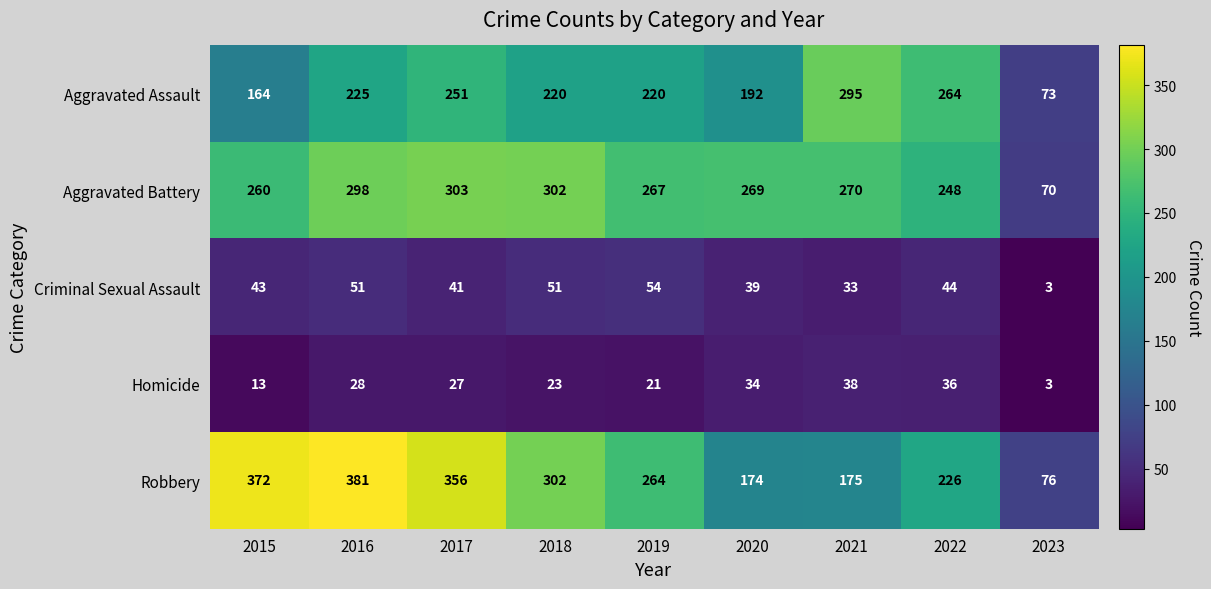

At which category is the sum across all series the highest?

2016